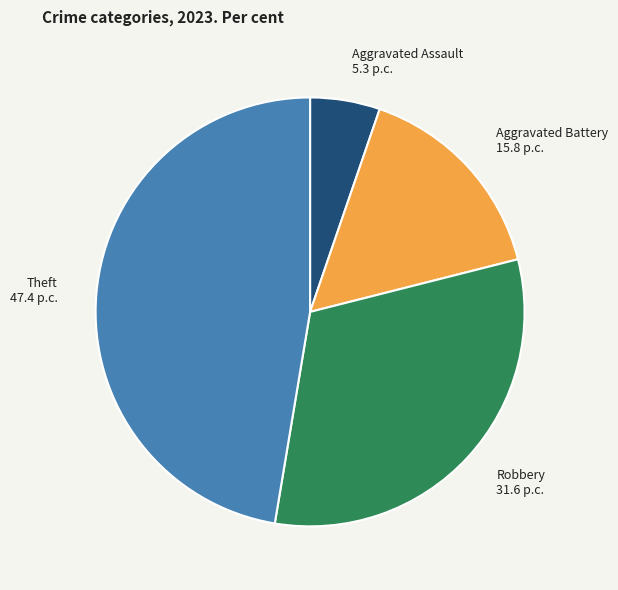

What is the ratio of the value at Aggravated Battery 15.8 p.c. to the value at Aggravated Assault 5.3 p.c.?

3.0